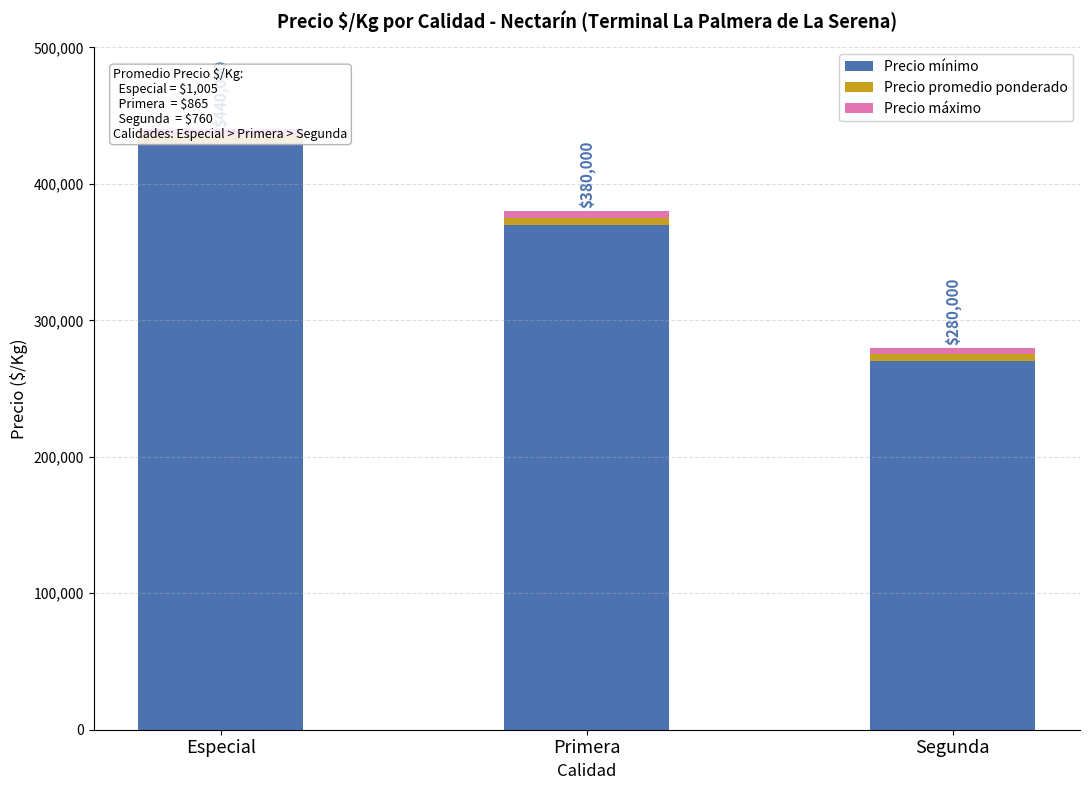

How many groups of bars are there?

3